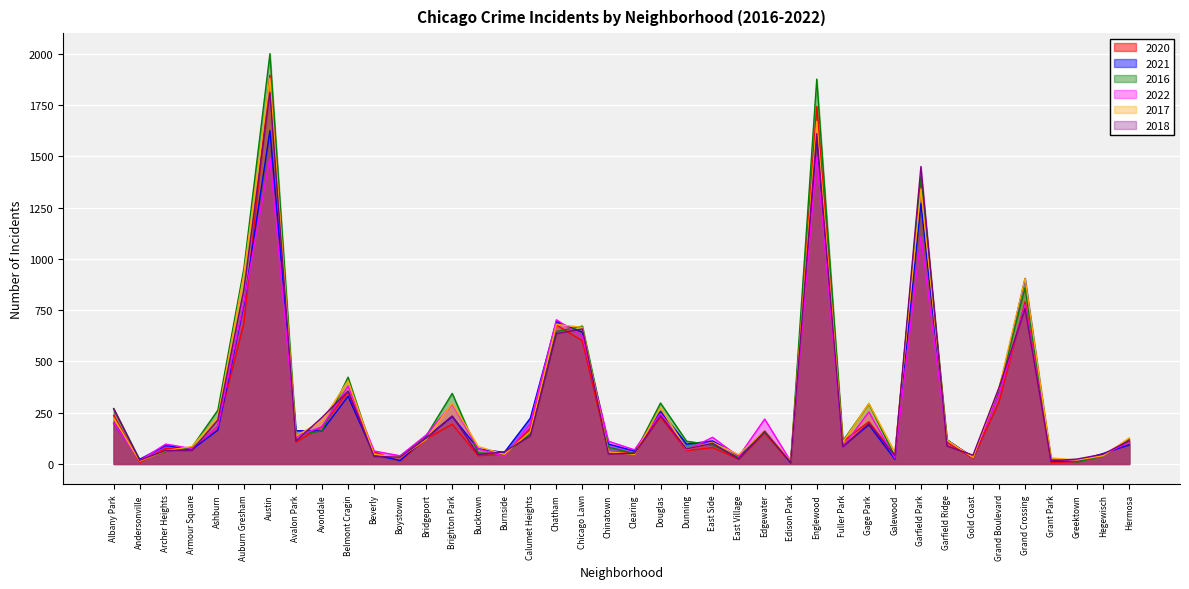

Is it true that 2017 equals 224 at Albany Park?

True